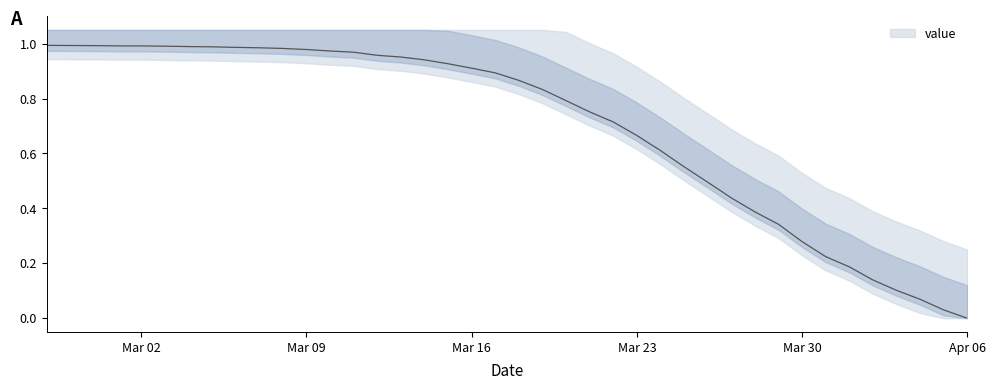

Rank the categories by value from highest to lowest.

2020-02-27, 2020-02-28, 2020-02-29, 2020-03-01, 2020-03-02, 2020-03-03, 2020-03-04, 2020-03-05, 2020-03-06, 2020-03-07, 2020-03-08, 2020-03-09, 2020-03-10, 2020-03-11, 2020-03-12, 2020-03-13, 2020-03-14, 2020-03-15, 2020-03-16, 2020-03-17, 2020-03-18, 2020-03-19, 2020-03-20, 2020-03-21, 2020-03-22, 2020-03-23, 2020-03-24, 2020-03-25, 2020-03-26, 2020-03-27, 2020-03-28, 2020-03-29, 2020-03-30, 2020-03-31, 2020-04-01, 2020-04-02, 2020-04-03, 2020-04-04, 2020-04-05, 2020-04-06